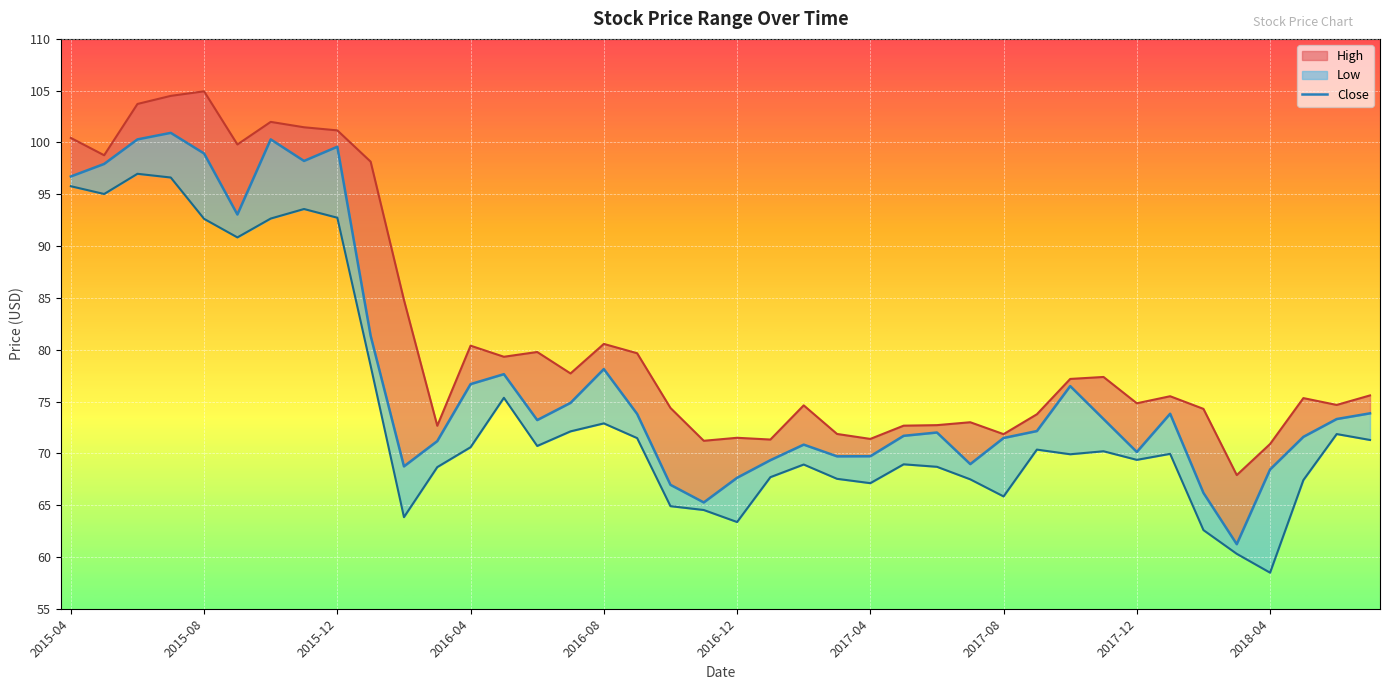

True or false: Low and Close cross at least once.

False